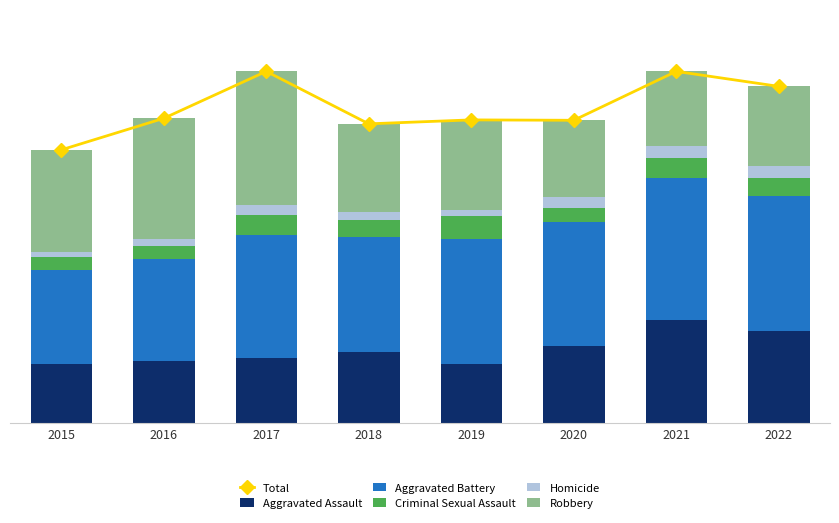

What are all the series names shown in the legend?

Total, Aggravated Assault, Aggravated Battery, Criminal Sexual Assault, Homicide, Robbery